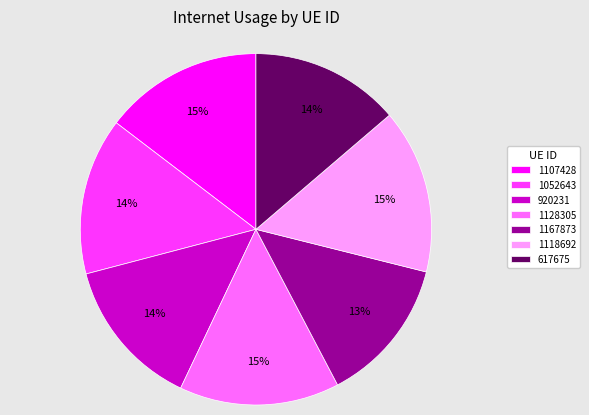

How many slices are in this pie chart?

7